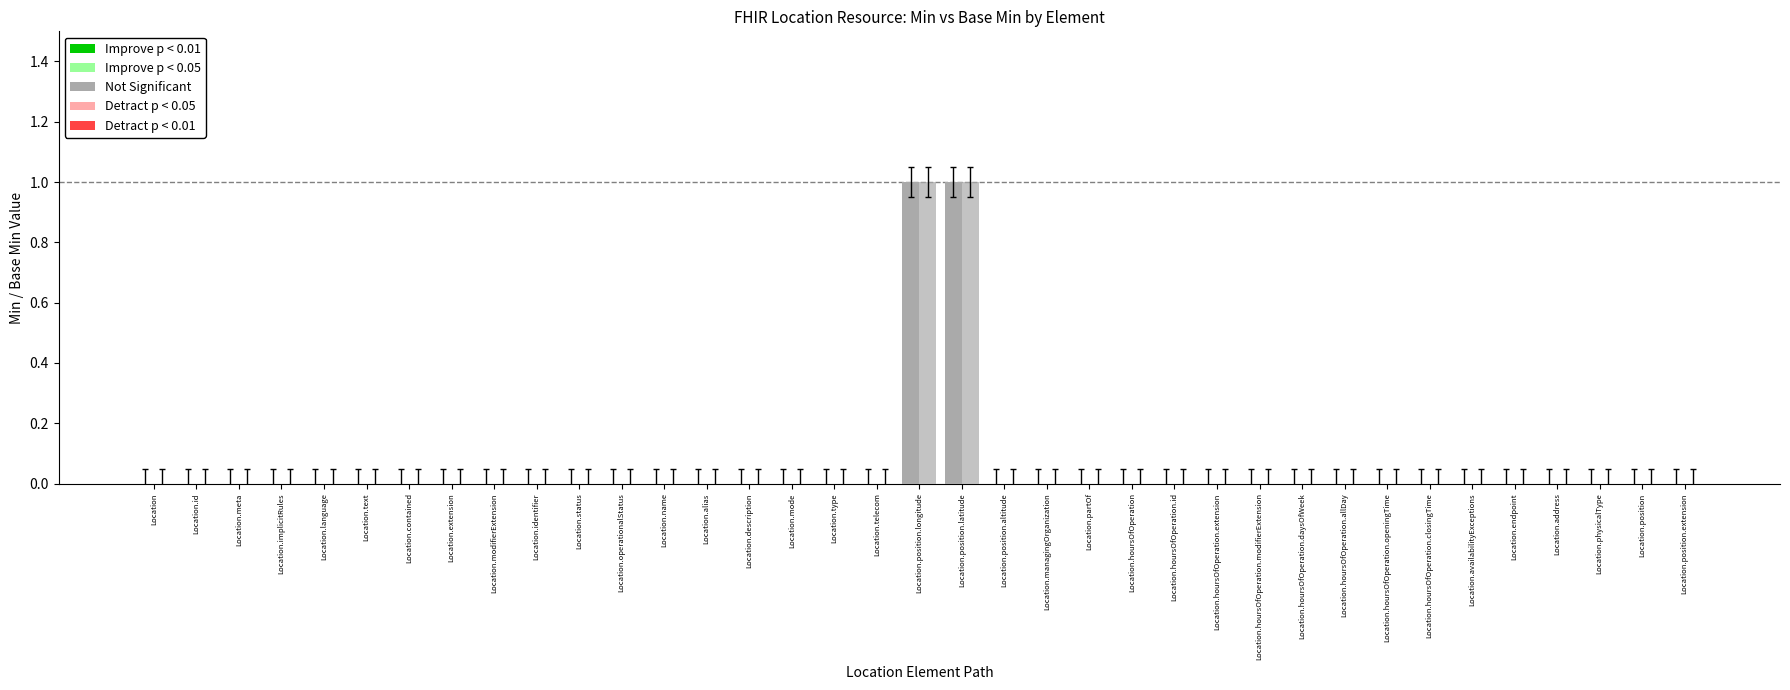

Are the bars horizontal?

No